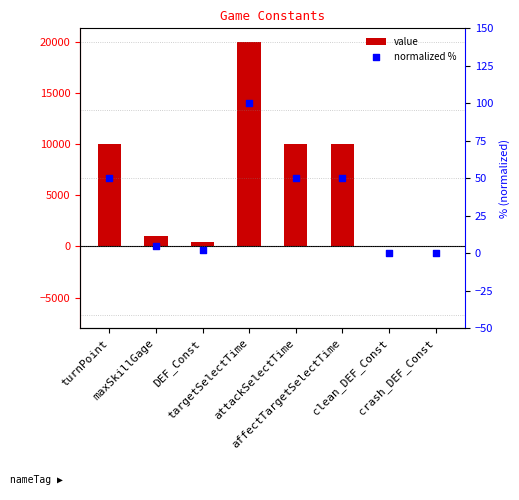

Which series reaches the maximum Y coordinate?

value